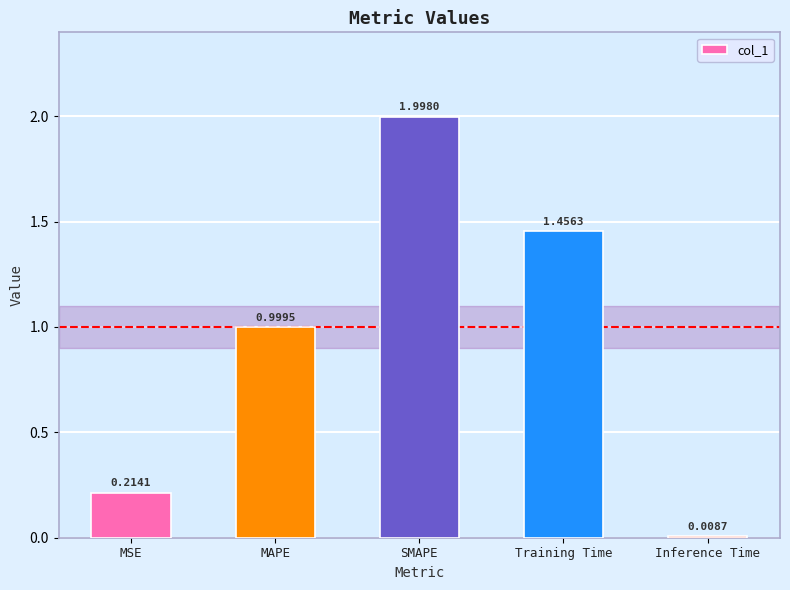

At which category does the chart reach its peak across all series?

SMAPE